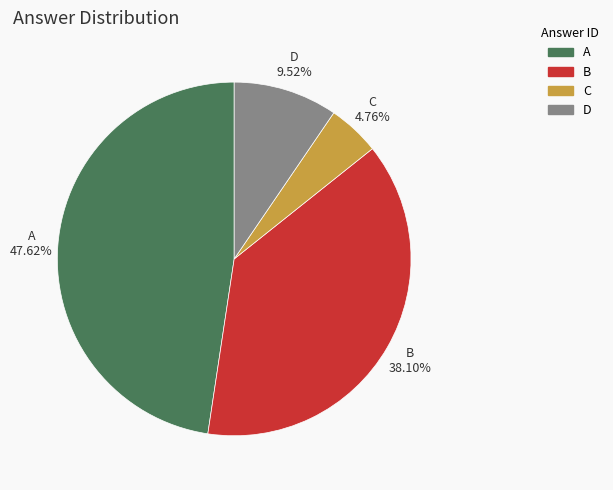

To the nearest percent, what is the average slice percentage?

25%